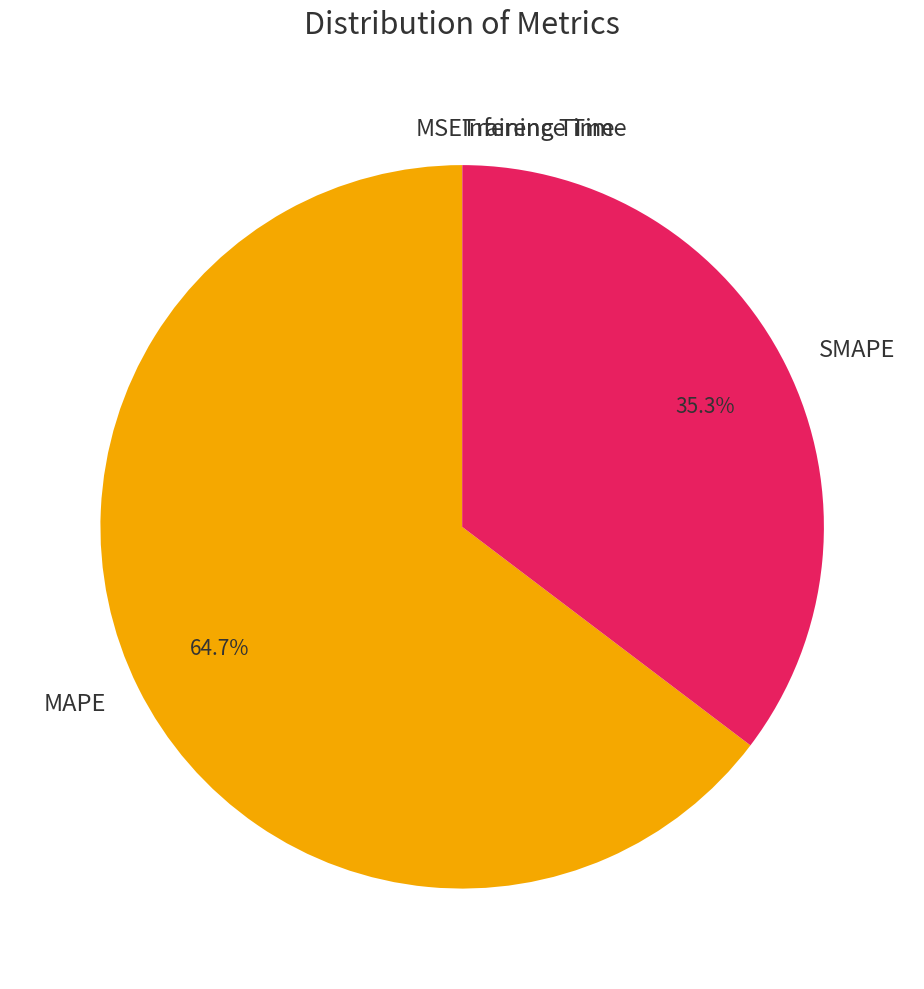

Is MAPE the majority of the pie?

Yes